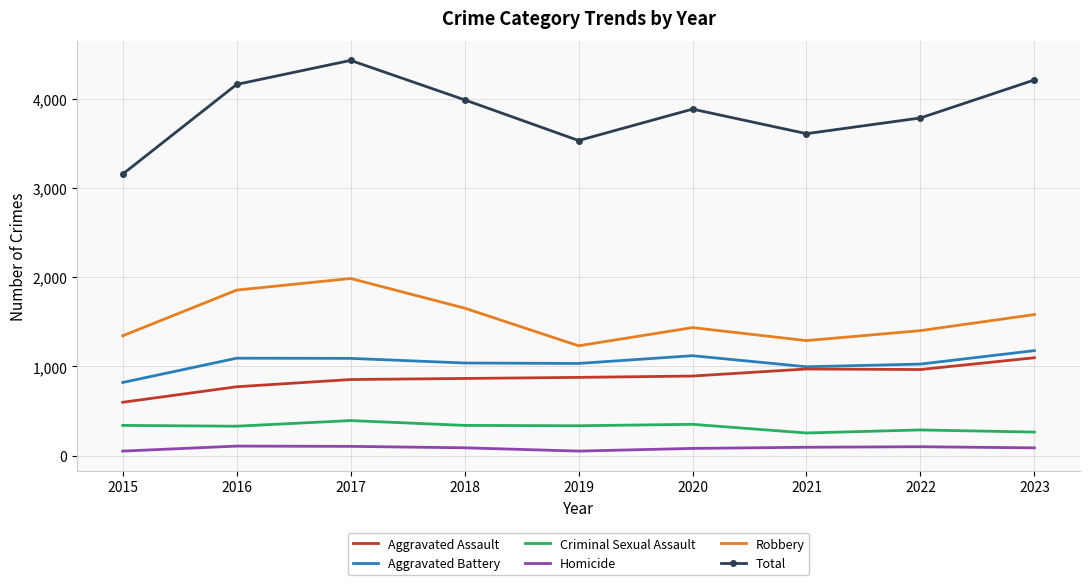

Which series has the largest total across all categories?

Total